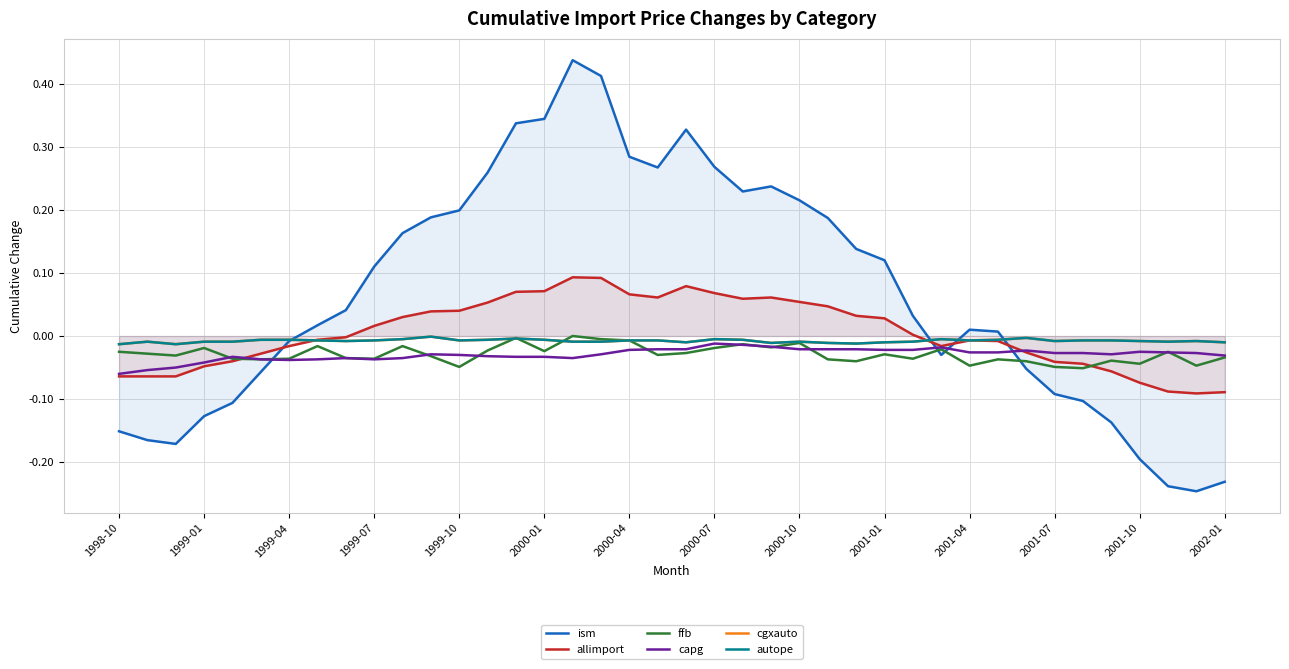

Between 1999-01 and 21, which series saw the biggest shift?

ism